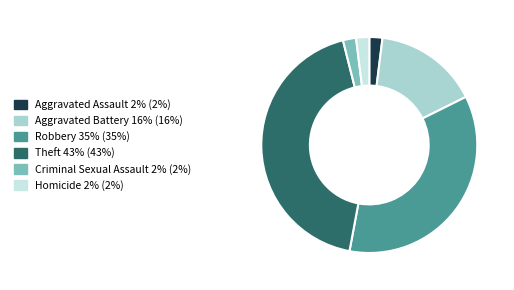

Does Aggravated Assault account for over 50% of the chart?

No